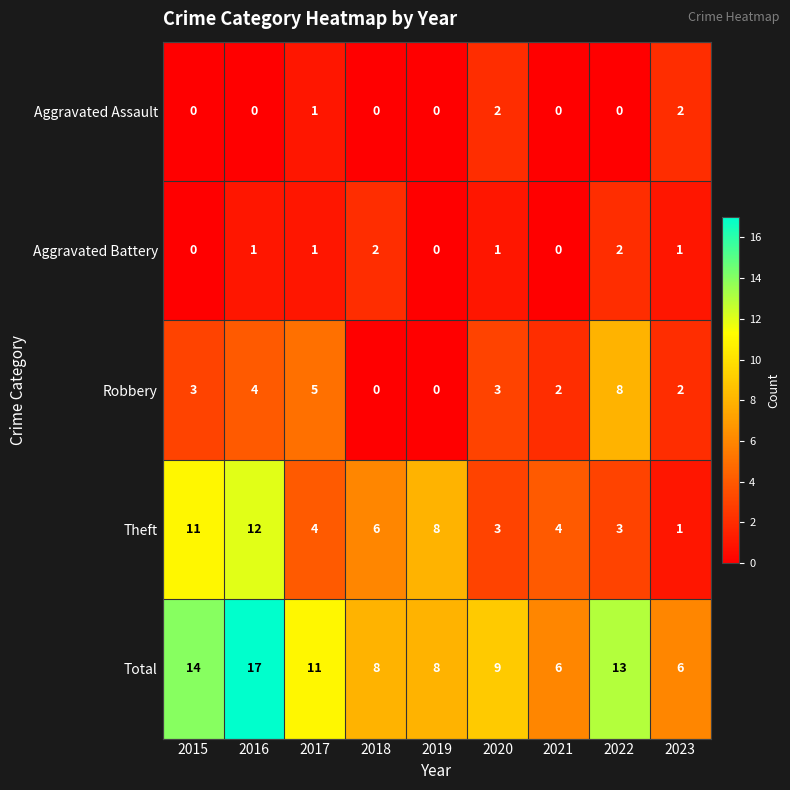

What is the total value across all series at 2021?

12